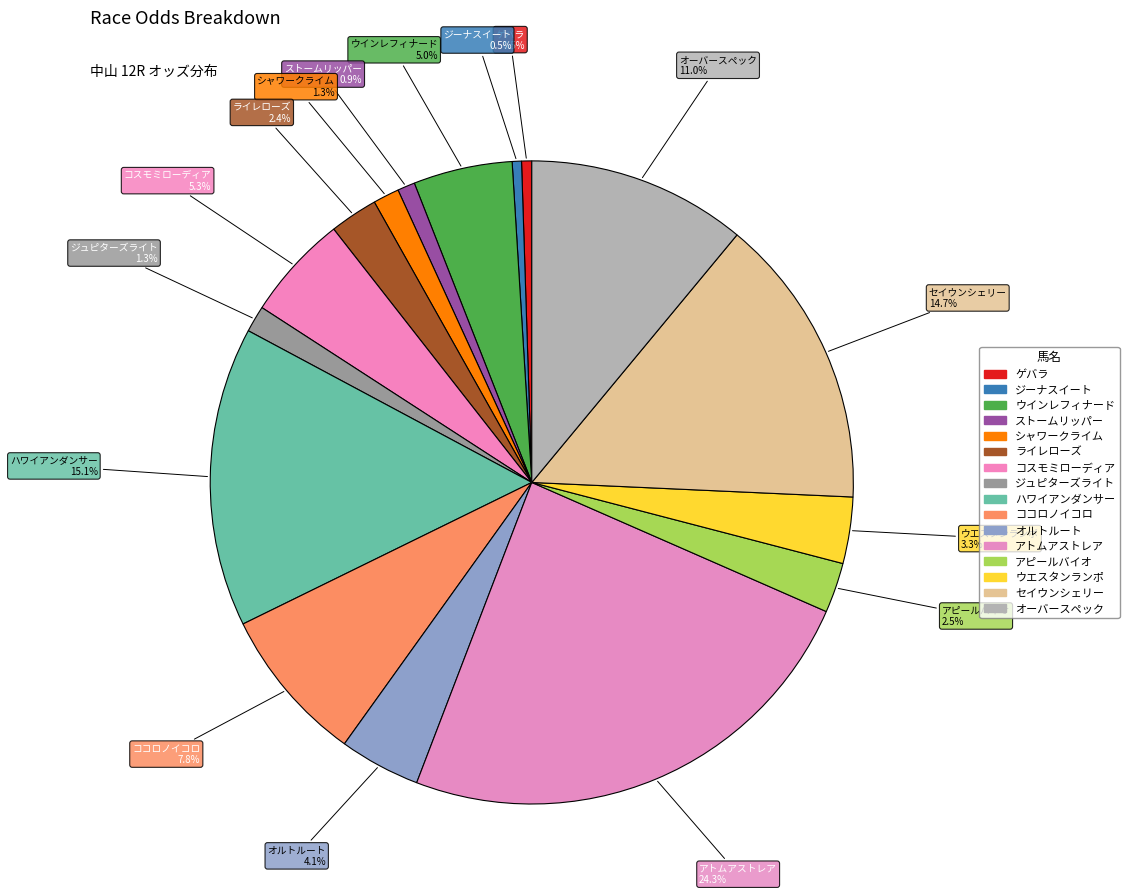

To the nearest percent, what portion does ジュピターズライト represent?

1%